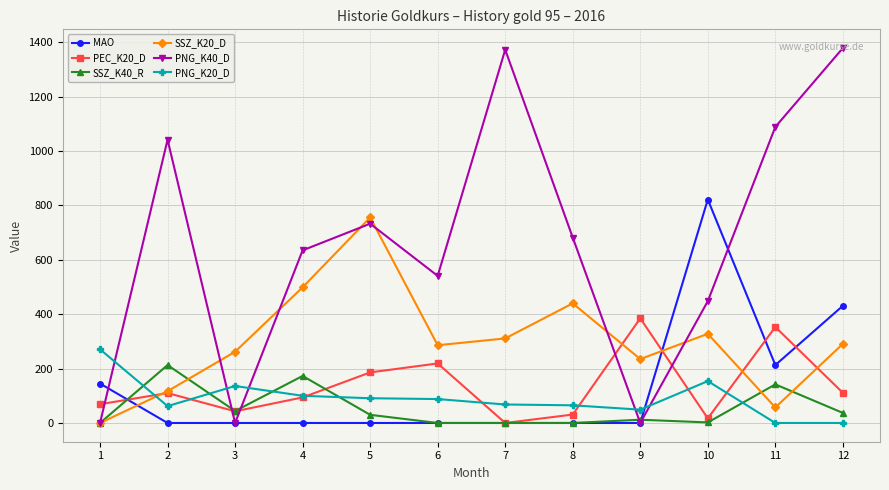

What is the sum of all SSZ_K40_R values?

653